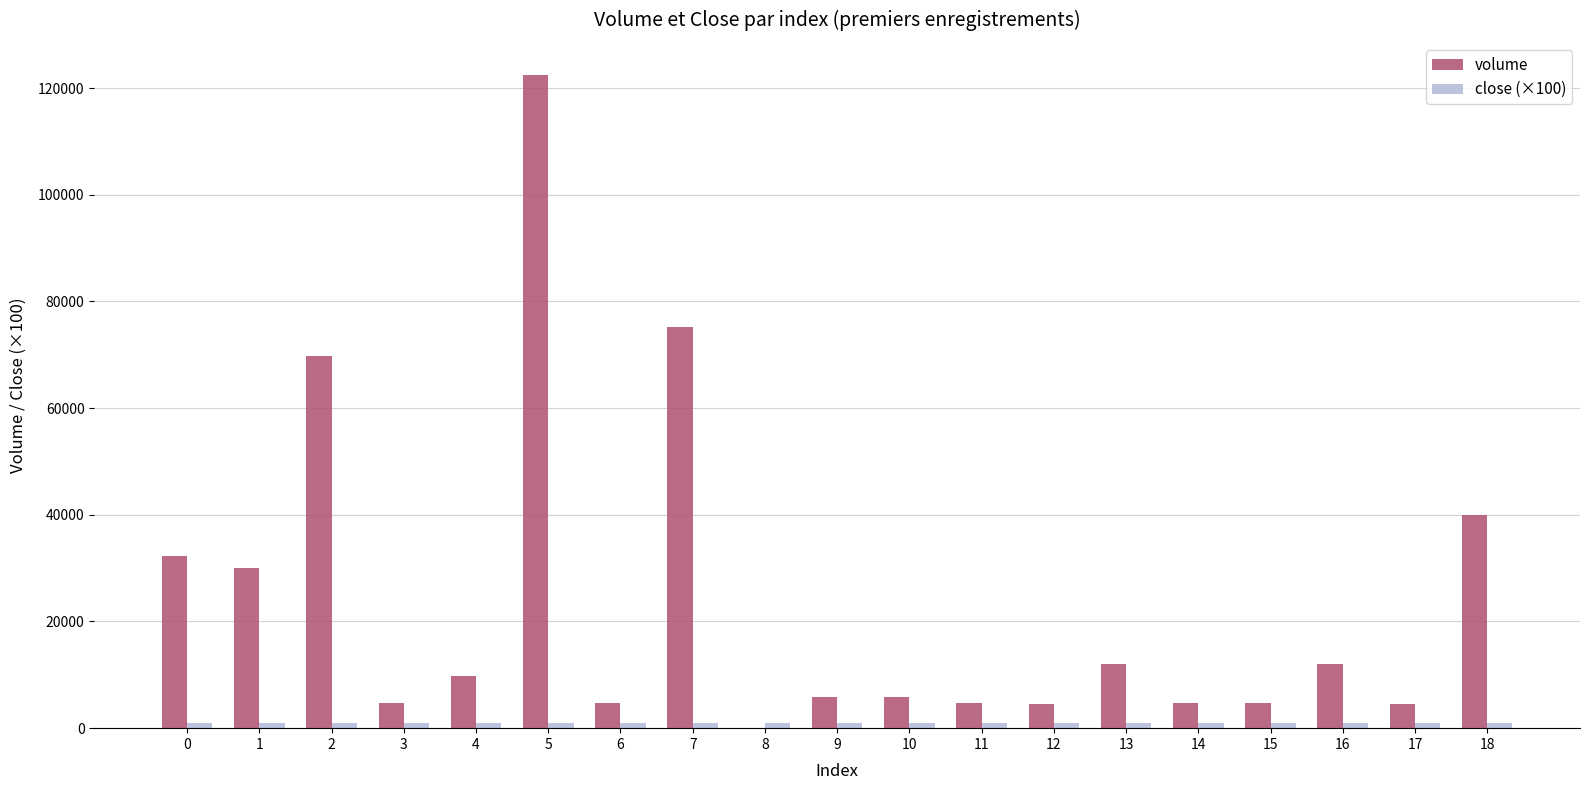

Which series has the largest total across all categories?

volume